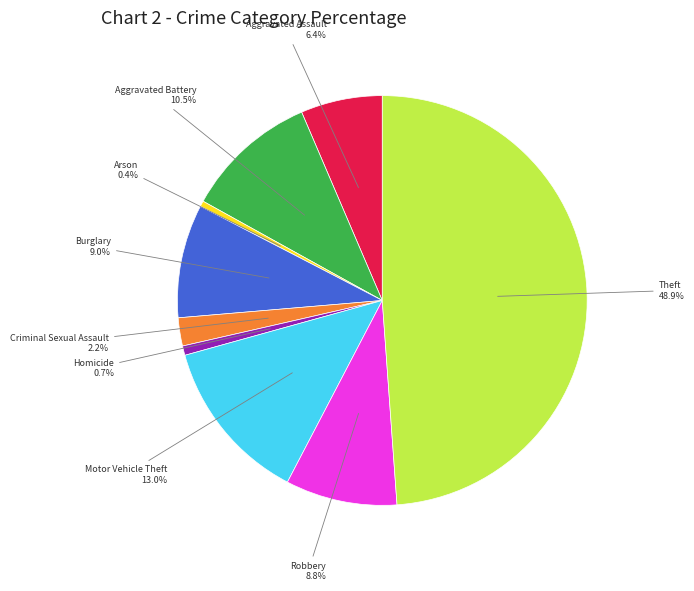

Is there any slice that represents more than half of the pie?

No